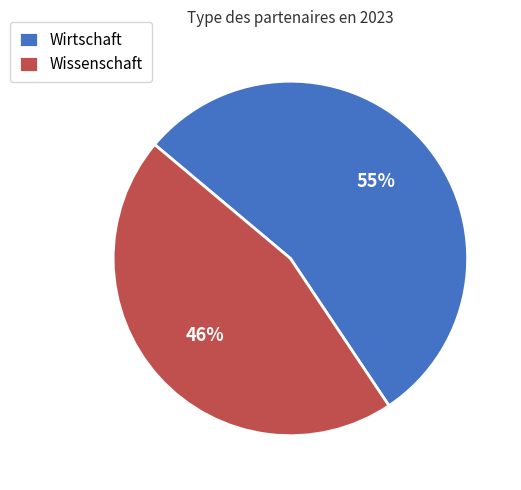

Does Wissenschaft account for over 50% of the chart?

No